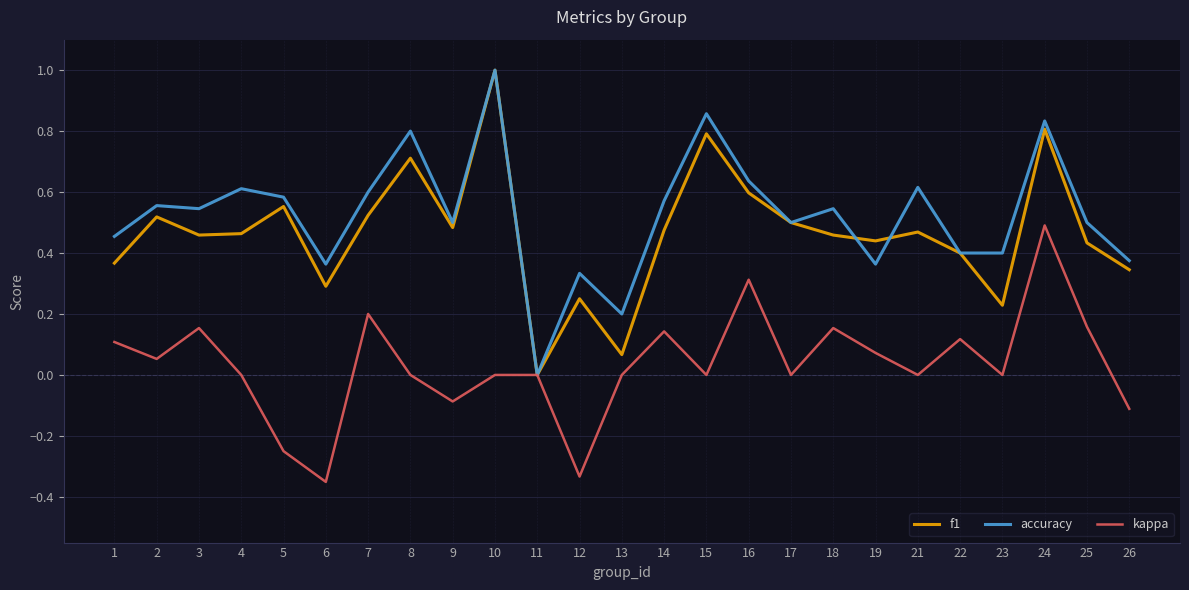

The value of f1 at 1 is 0.5. True or false?

False